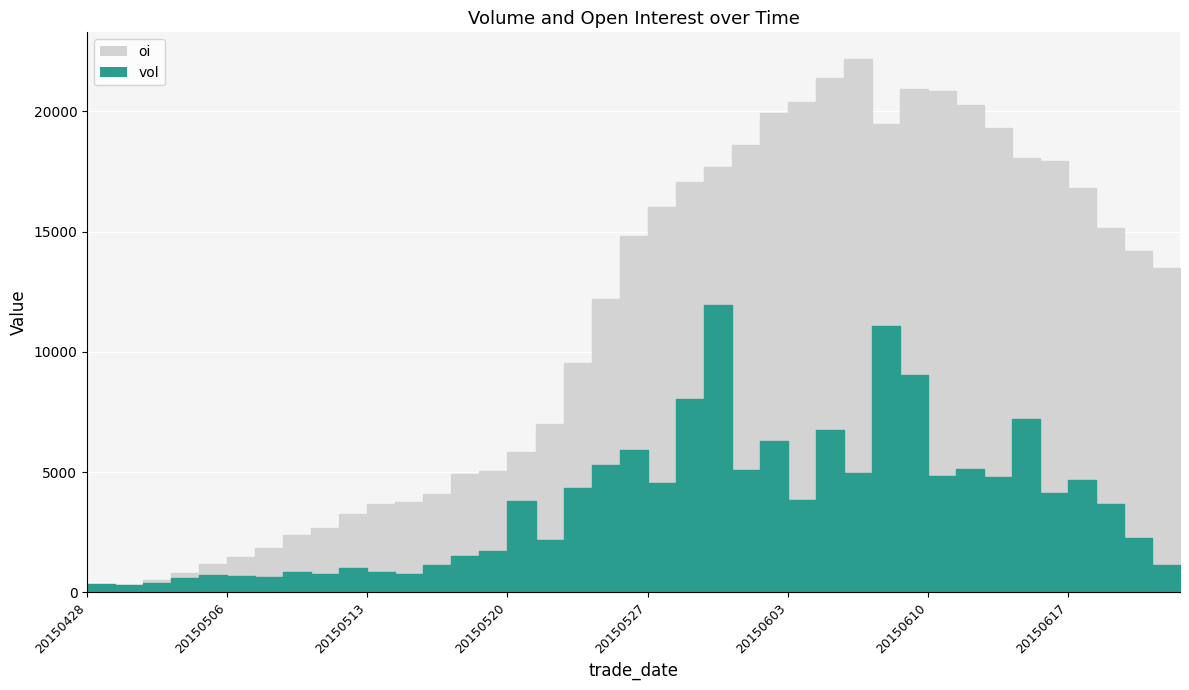

How many intersections are there between vol and oi?

1